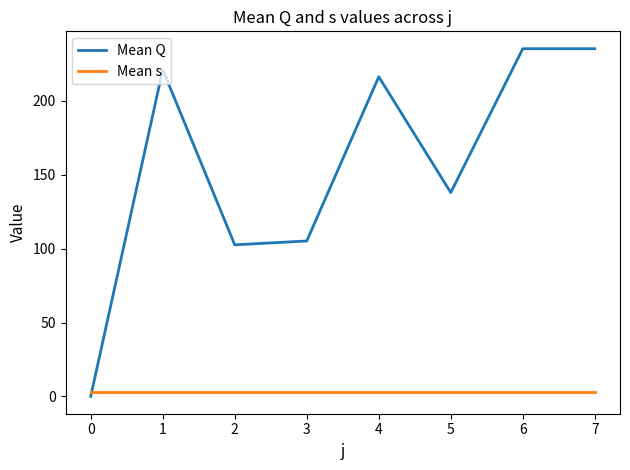

Which series has the widest spread of values?

Mean Q